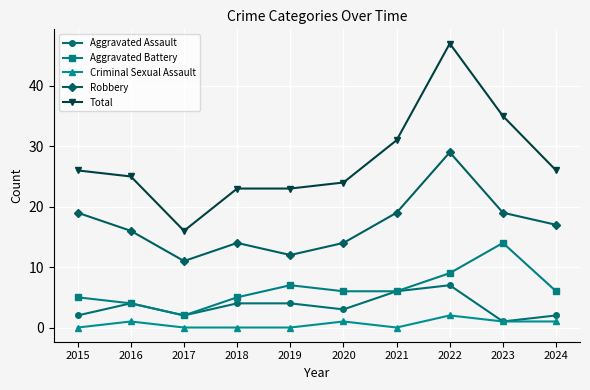

True or false: Total has more than 0 points higher than both neighbors.

True